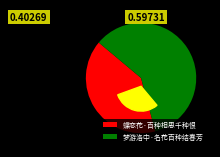

Is there any slice that represents more than half of the pie?

Yes